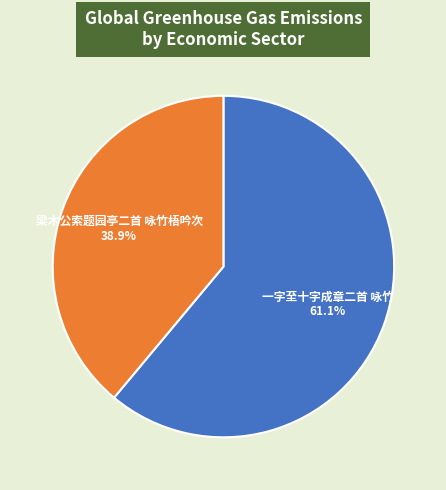

What percentage is NOT represented by 一字至十字成章二首 咏竹?

38.9%